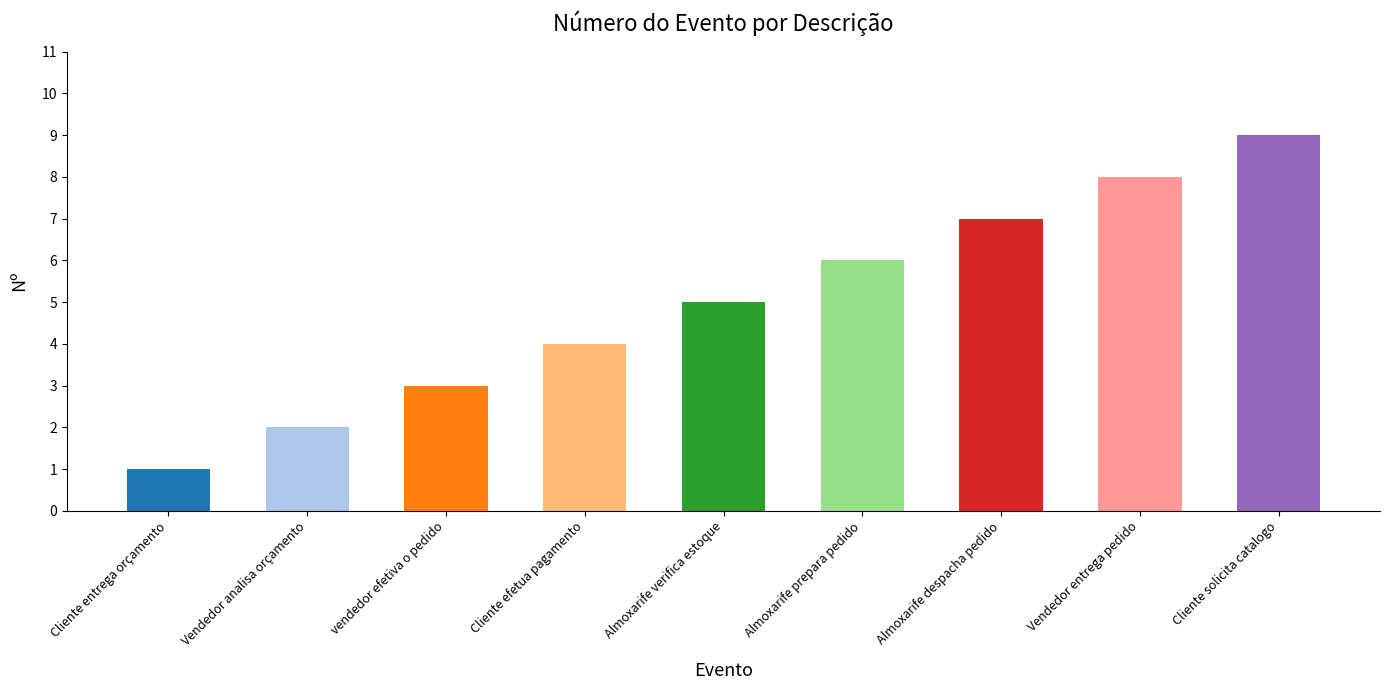

Between Almoxarife despacha pedido and vendedor efetiva o pedido, which is larger?

Almoxarife despacha pedido